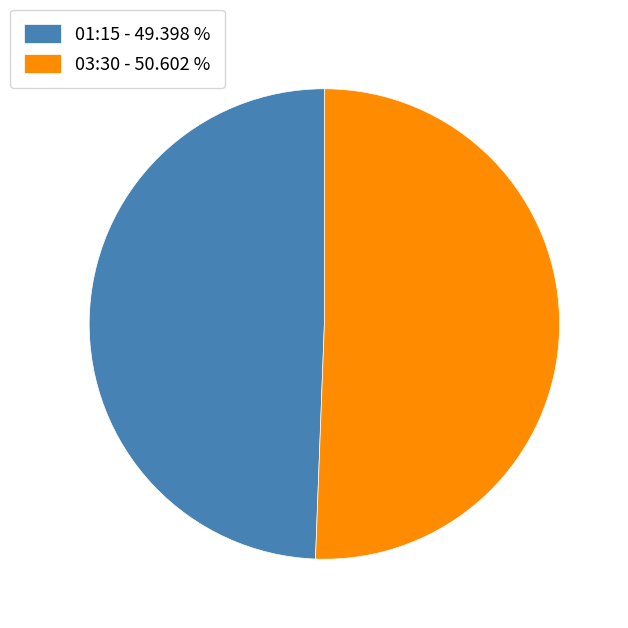

Rank the categories by value from lowest to highest.

01:15, 03:30